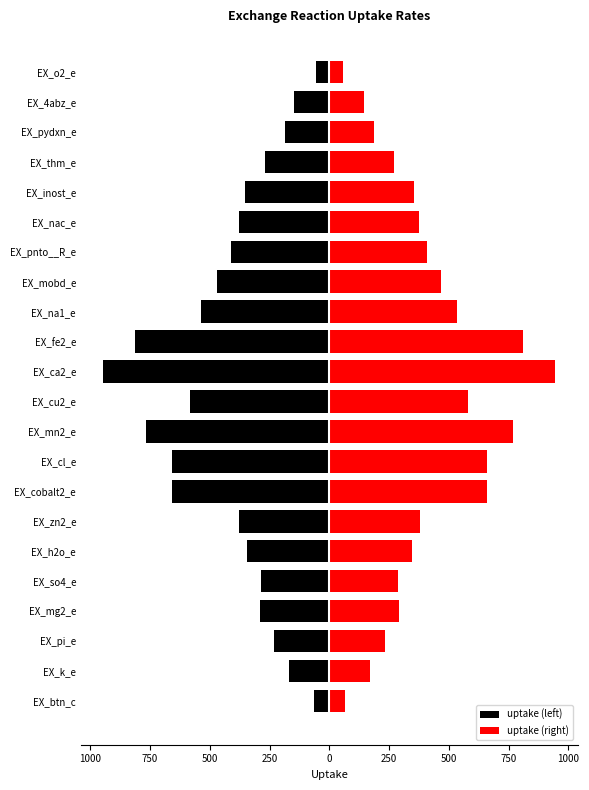

Which series has the largest total across all categories?

uptake (right)